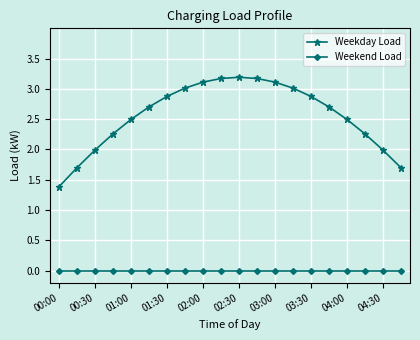

What is the average value of the Weekday Load series?

2.6